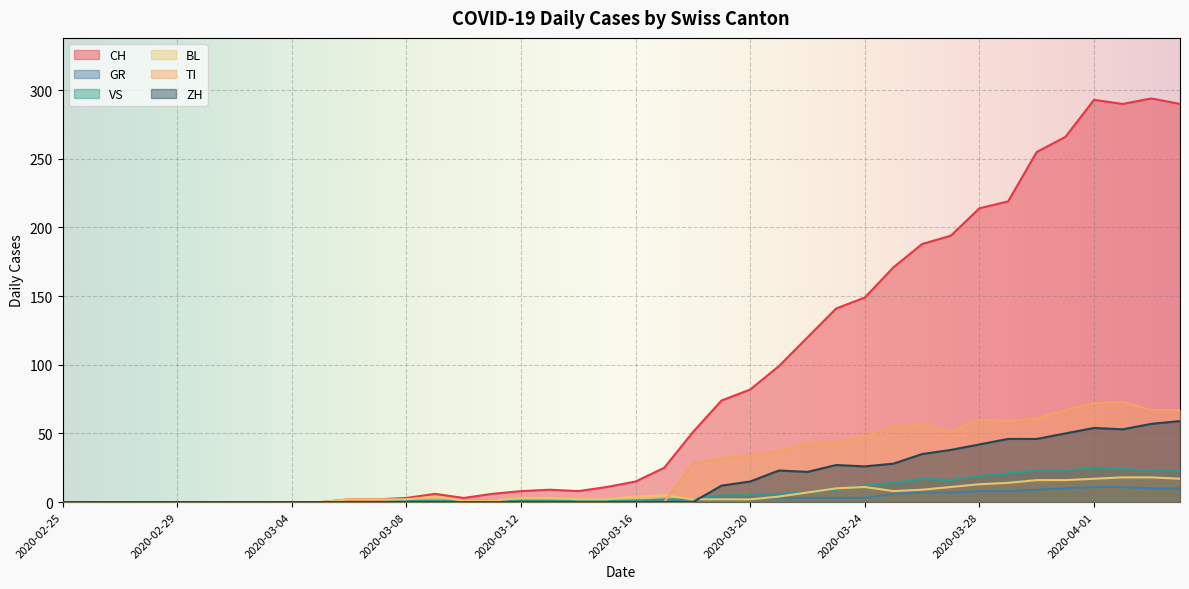

Rank the series at 2020-04-04 from highest to lowest value.

CH, TI, ZH, VS, BL, GR